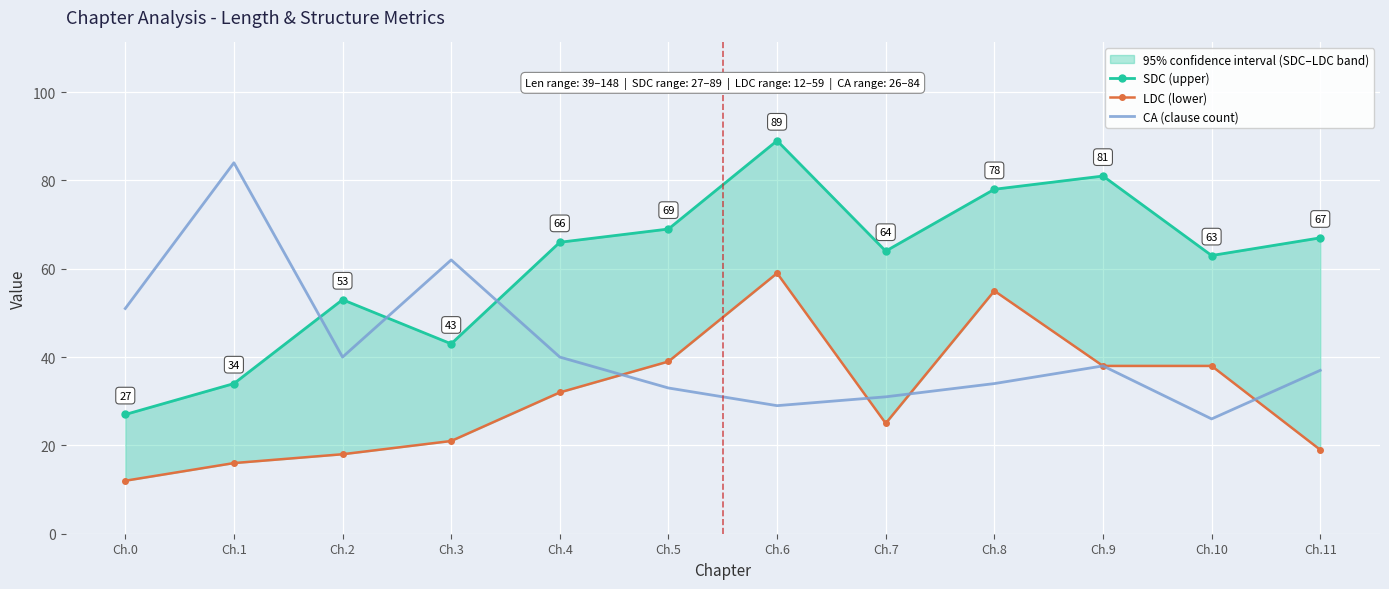

Which series has the largest range (max minus min)?

SDC (upper)